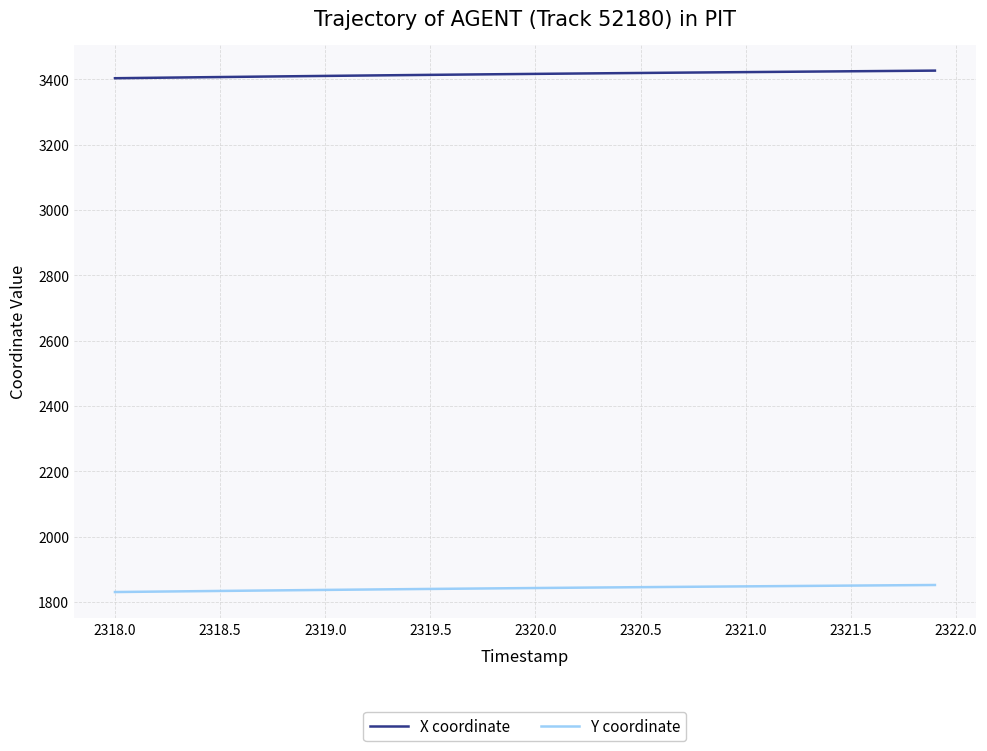

What is the maximum value shown in the chart?

3426.2